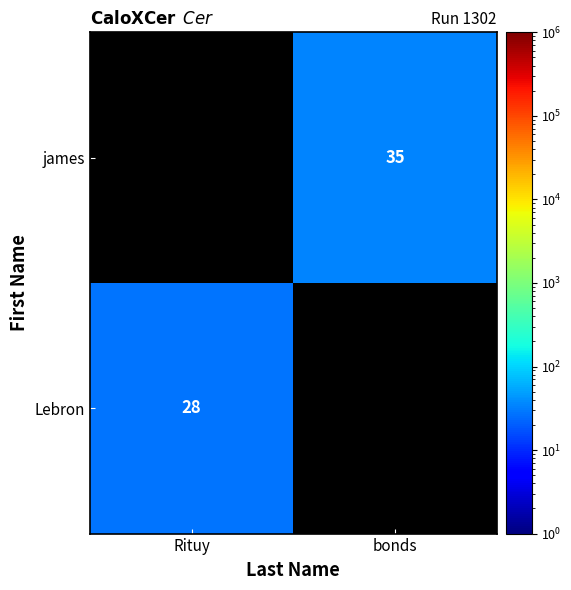

True or false: Lebron has a value of 28 at Rituy.

True